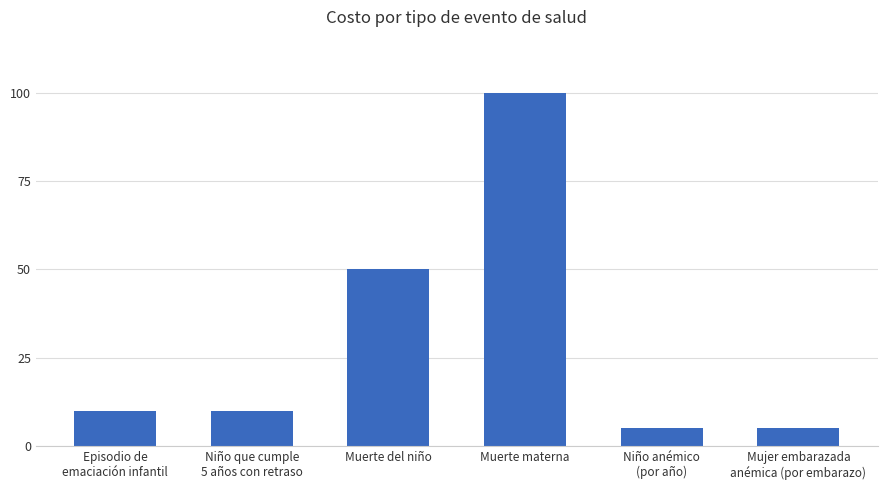

How many bars are there in total?

6